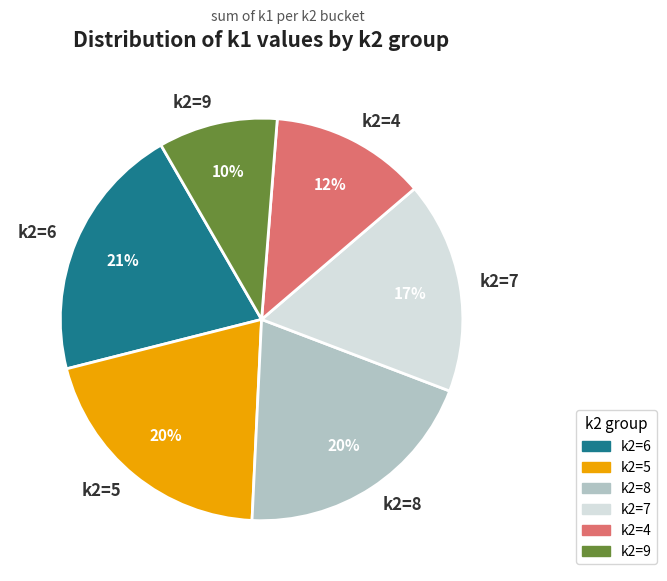

What is the smallest slice in the pie chart?

k2=9